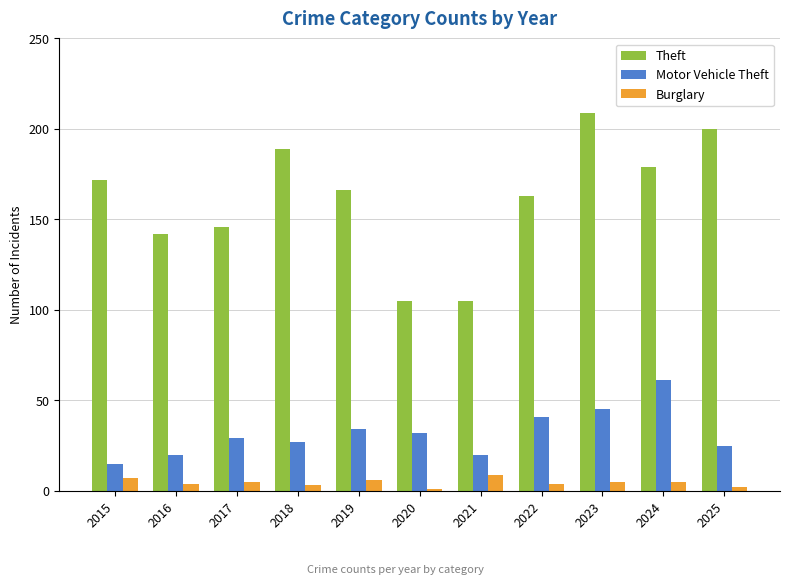

What is the average value of the Burglary series?

5